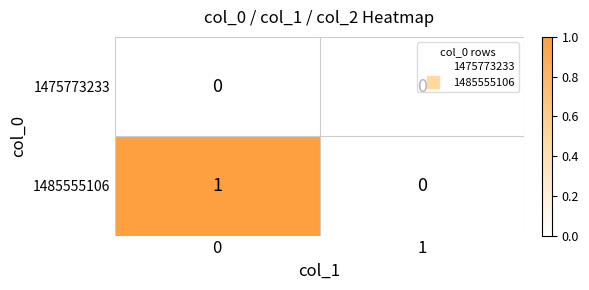

Is it true that 1475773233 equals 0 at 0?

True